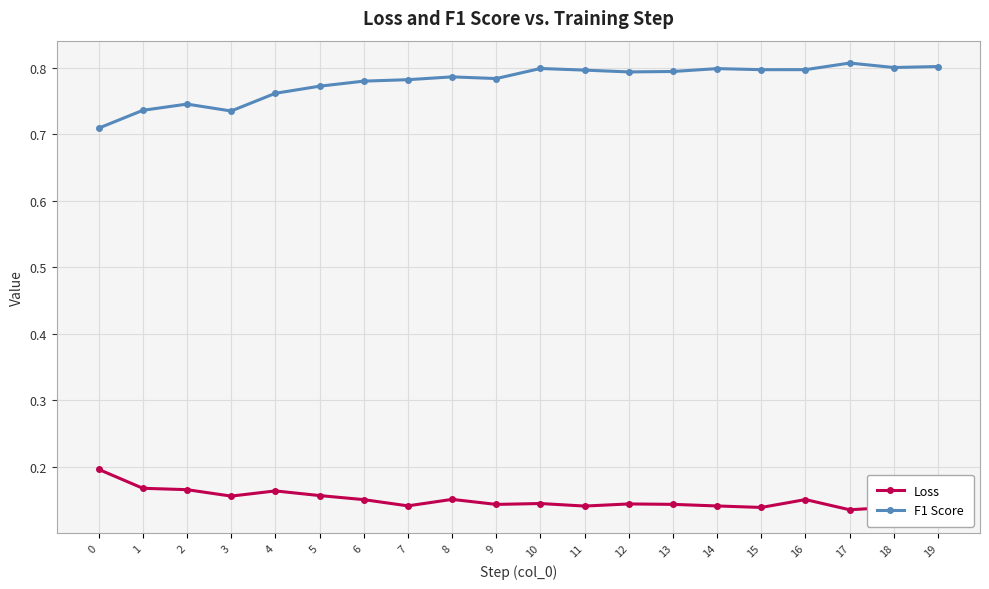

Rank the series by their maximum value, from lowest to highest.

Loss, F1 Score